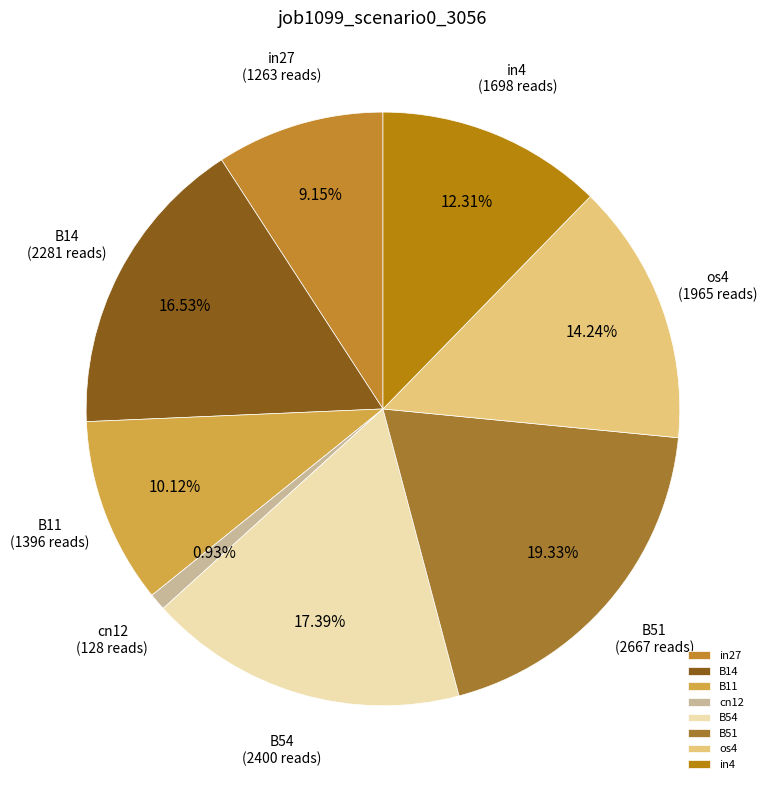

Is it true that os4 is 14% of the pie?

True